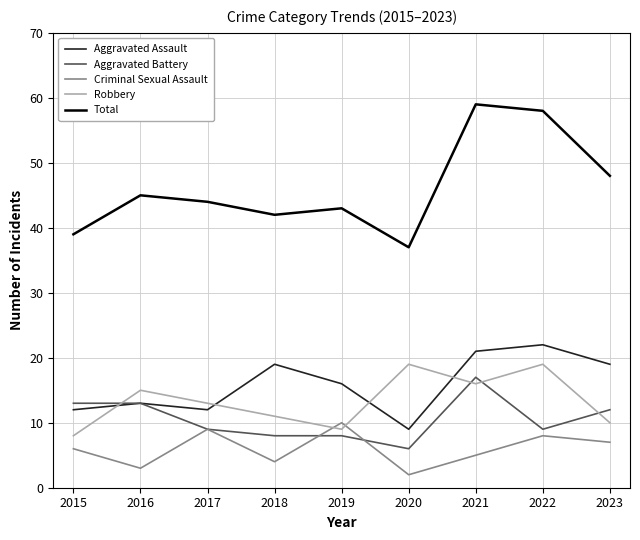

True or false: Robbery and Total cross at least once.

False